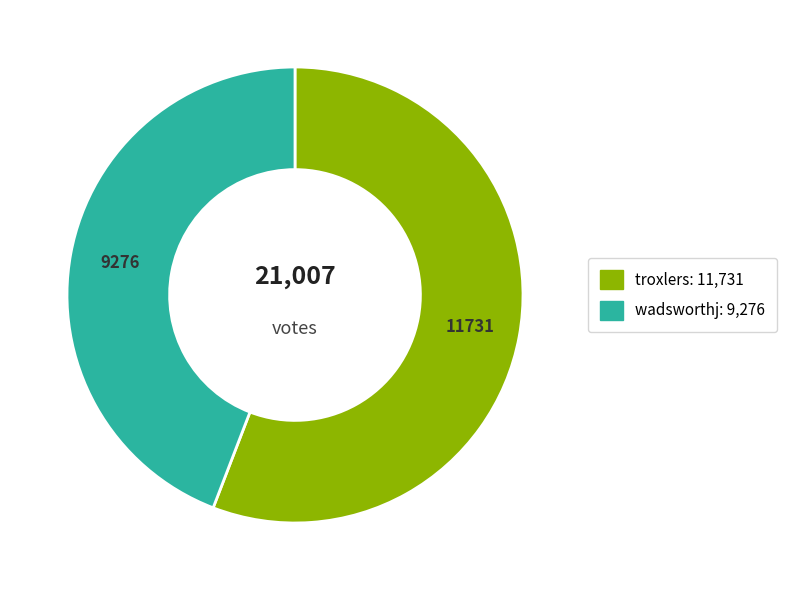

Which has a higher value, wadsworthj or troxlers?

troxlers